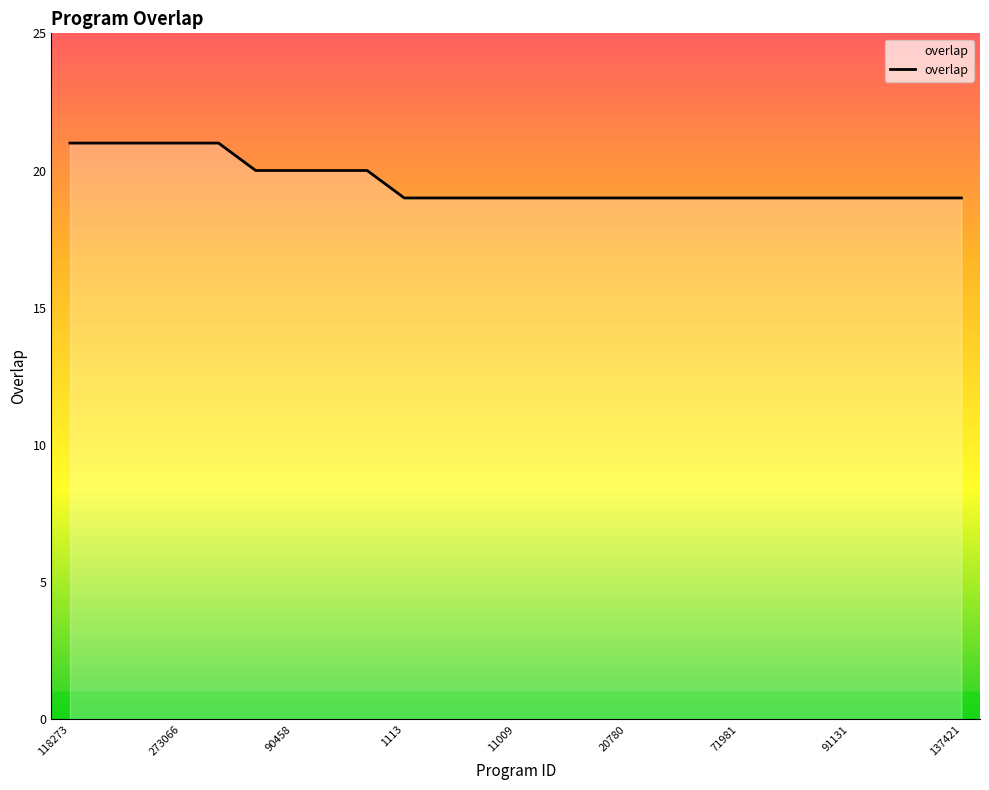

Count the values in the range 19 to 20.

20